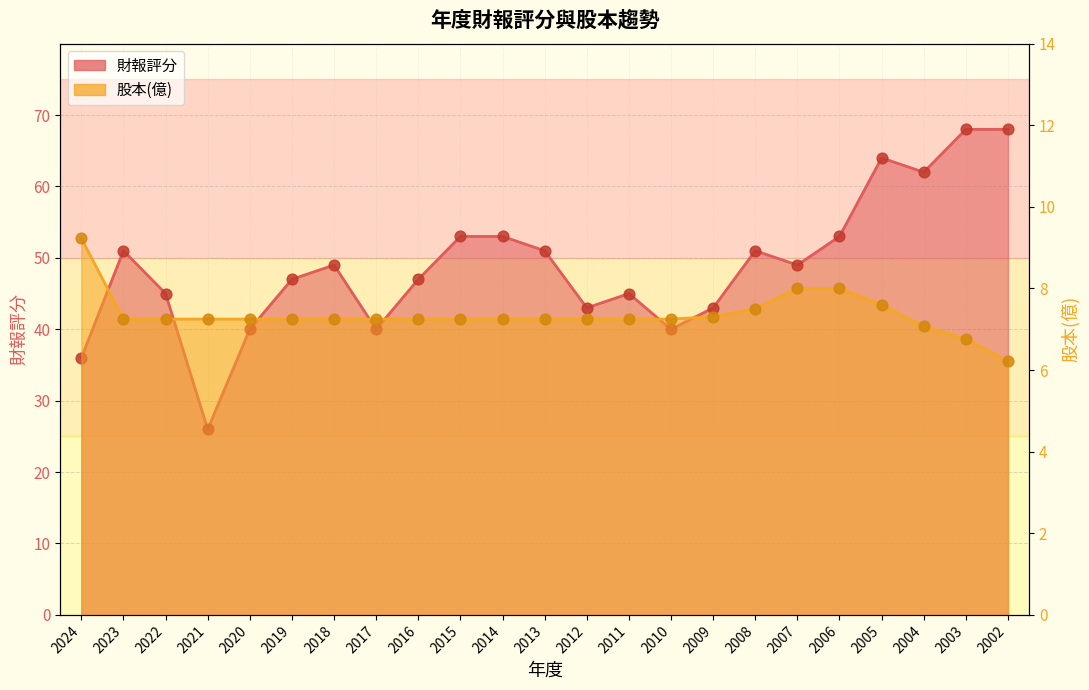

Which series has the largest total across all categories?

財報評分